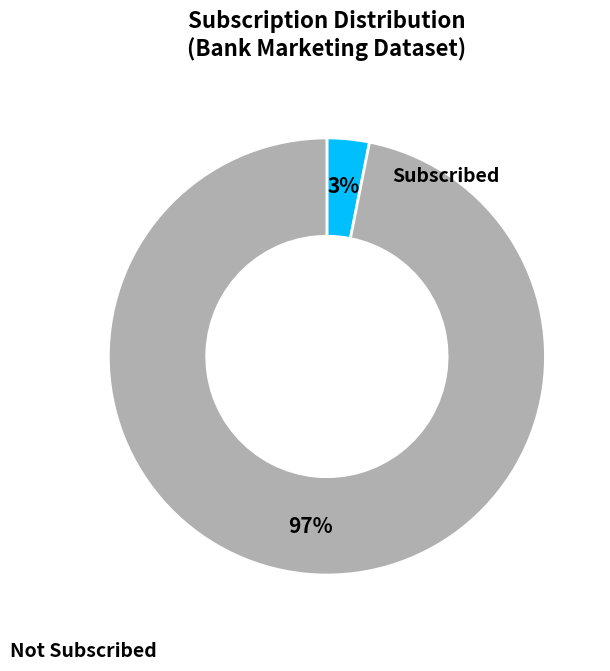

To the nearest percent, what is the average slice percentage?

50%